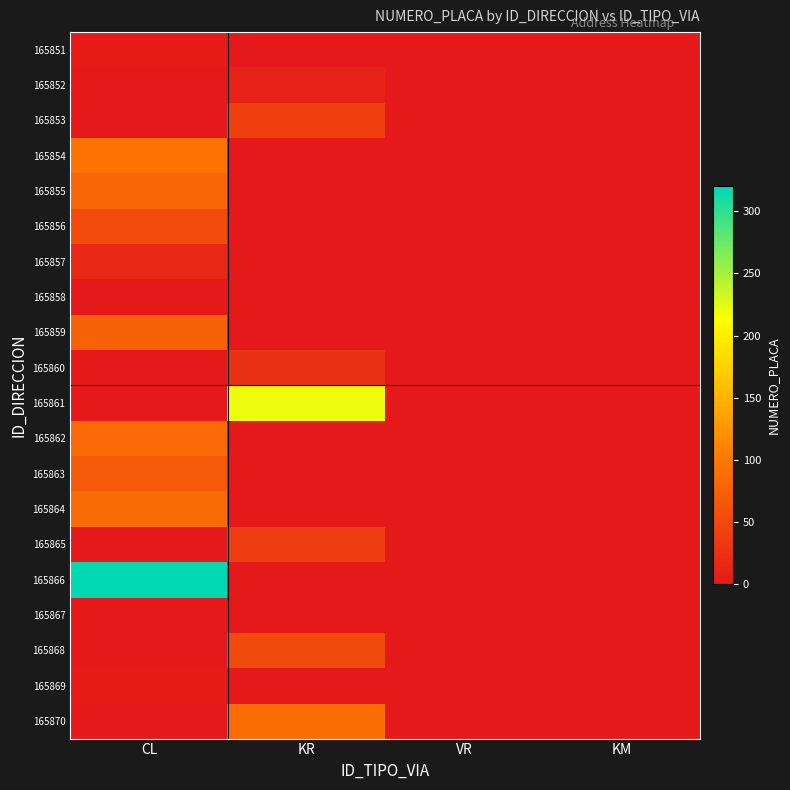

Reading right to left, what are all the values shown in this chart?

165851: KM=0	VR=0	KR=0	CL=3
165852: KM=0	VR=0	KR=11	CL=0
165853: KM=0	VR=0	KR=40	CL=0
165854: KM=0	VR=0	KR=0	CL=94
165855: KM=0	VR=0	KR=0	CL=81
165856: KM=0	VR=0	KR=0	CL=53
165857: KM=0	VR=0	KR=0	CL=15
165858: KM=0	VR=0	KR=0	CL=0
165859: KM=0	VR=0	KR=0	CL=76
165860: KM=0	VR=0	KR=25	CL=0
165861: KM=0	VR=0	KR=220	CL=0
165862: KM=0	VR=0	KR=0	CL=84
165863: KM=0	VR=0	KR=0	CL=69
165864: KM=0	VR=0	KR=0	CL=85
165865: KM=0	VR=0	KR=38	CL=0
165866: KM=0	VR=0	KR=0	CL=320
165867: KM=1	VR=0	KR=0	CL=0
165868: KM=0	VR=0	KR=52	CL=0
165869: KM=0	VR=0	KR=0	CL=3
165870: KM=0	VR=0	KR=87	CL=0